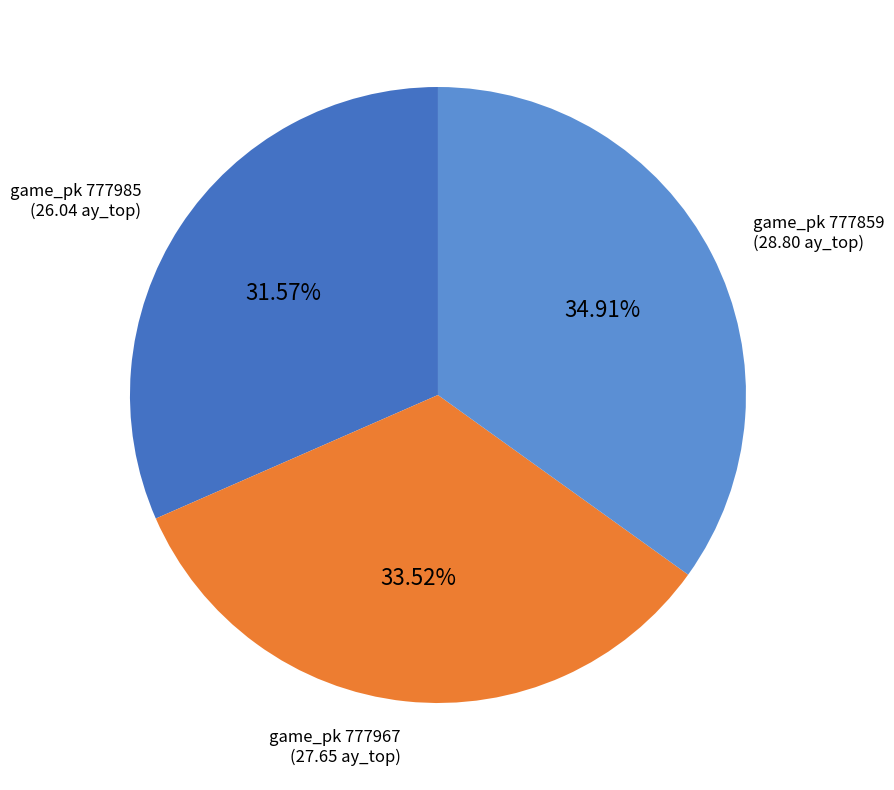

To the nearest percent, what is the difference between the largest and smallest slice percentages?

3%